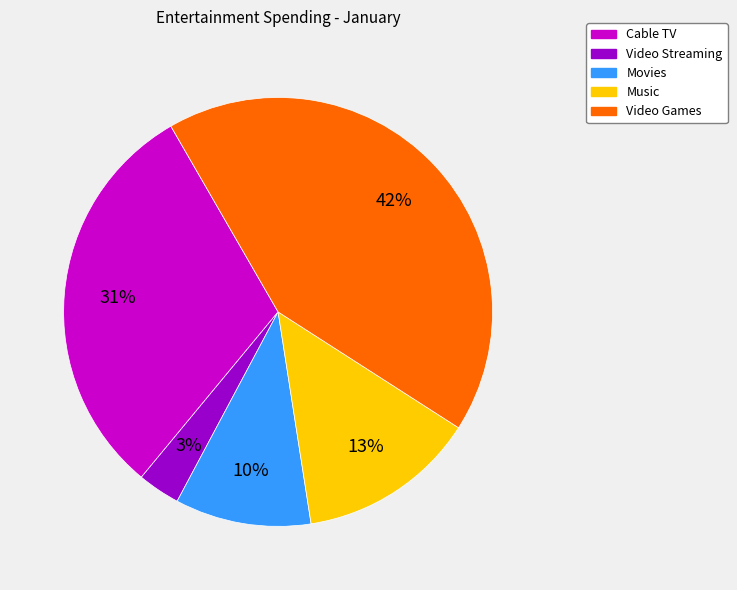

Which category has the biggest portion of the pie?

Video Games